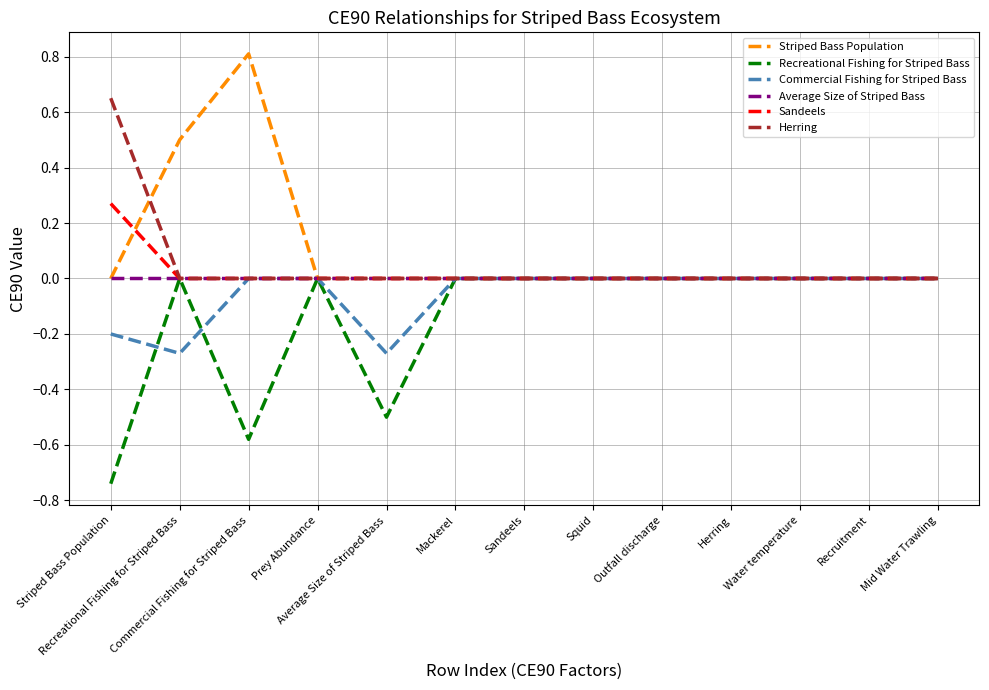

What is the maximum value shown in the chart?

0.8